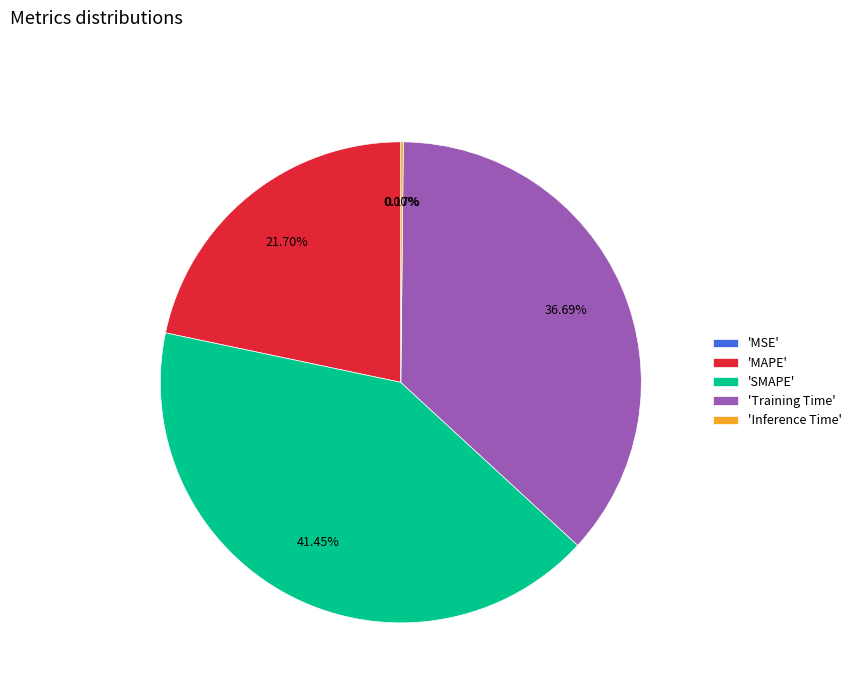

Does 'MAPE' account for over 50% of the chart?

No